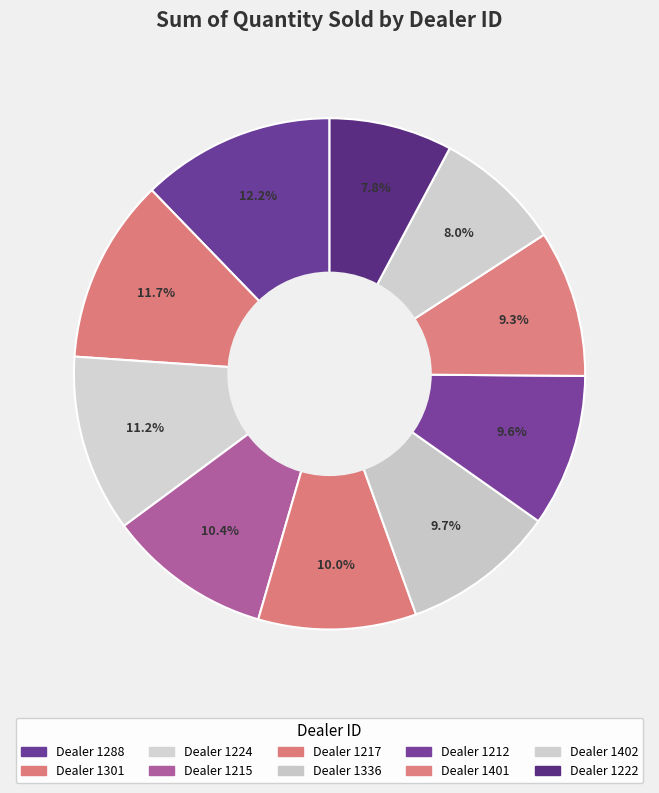

How many segments does this pie chart have?

10